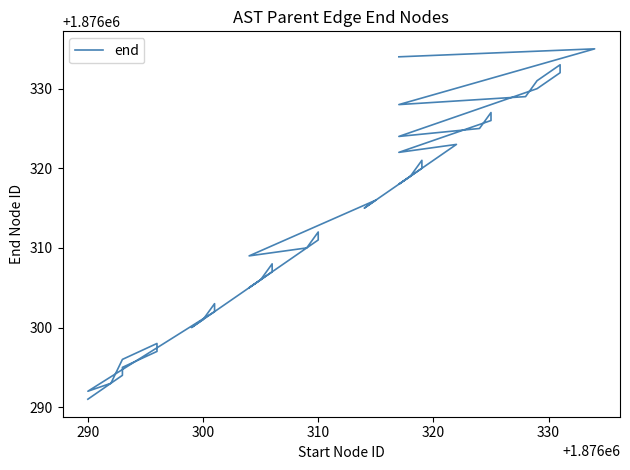

True or false: the data has more than 1 interior local peaks.

True